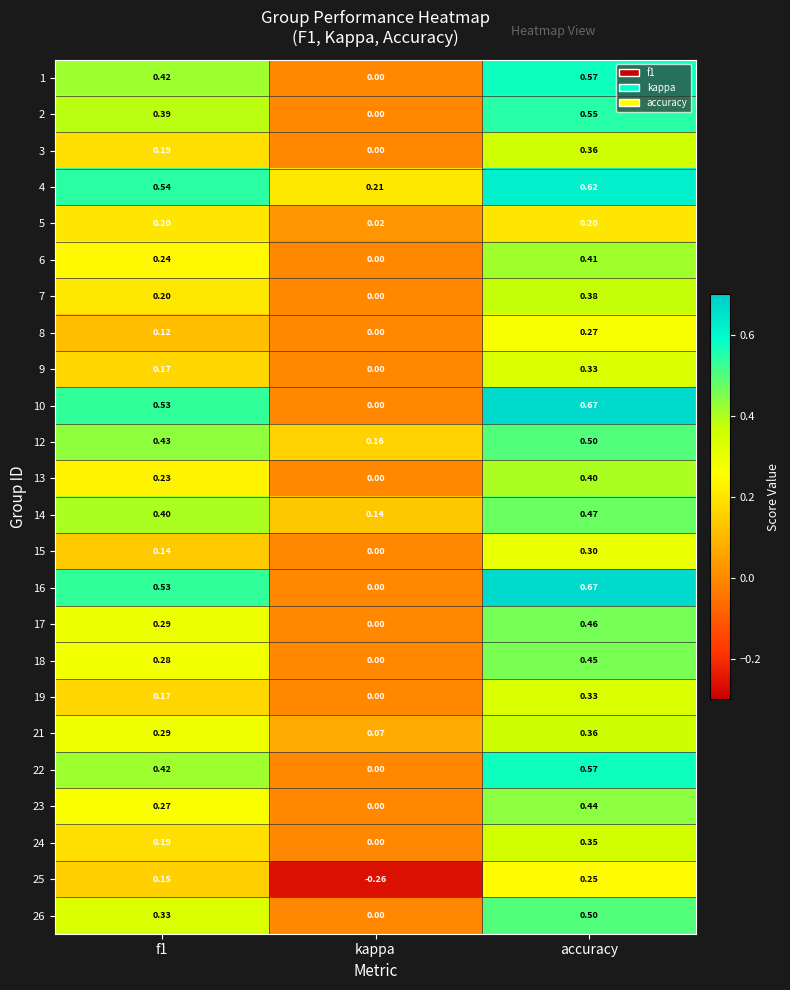

How many series are shown in this chart?

24